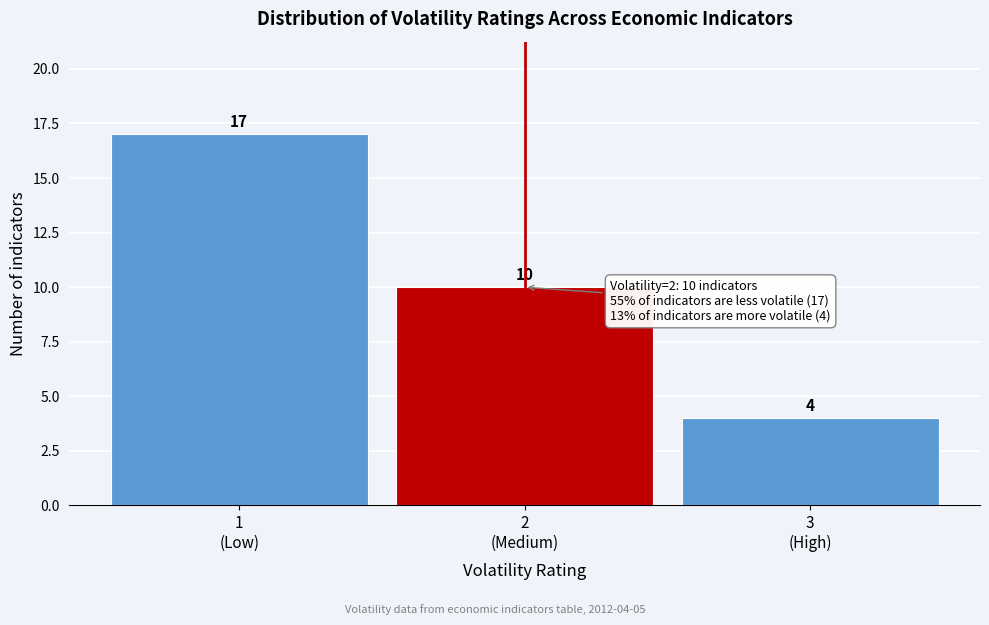

Reading right to left, transcribe all the data shown in this chart.

4	10	17